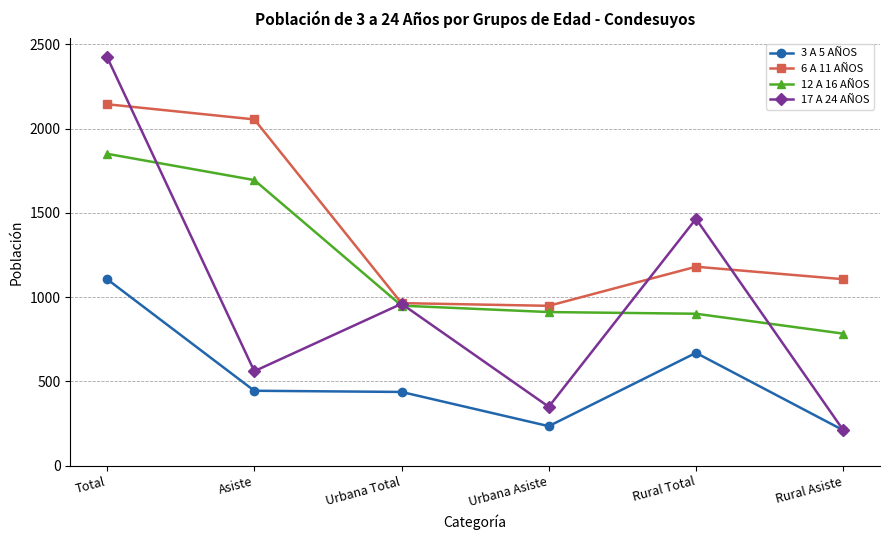

What is the label of the 4th point from the right?

Urbana Total